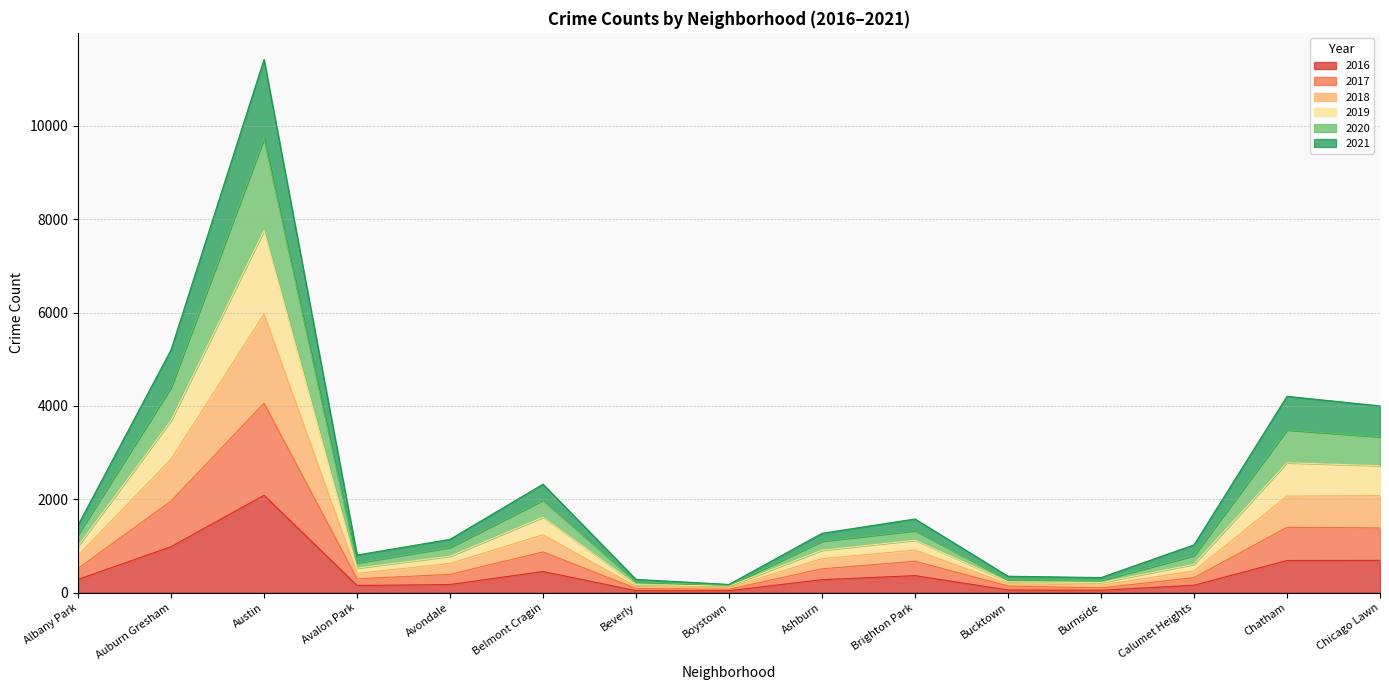

Where is the first local minimum for 2016?

Avalon Park